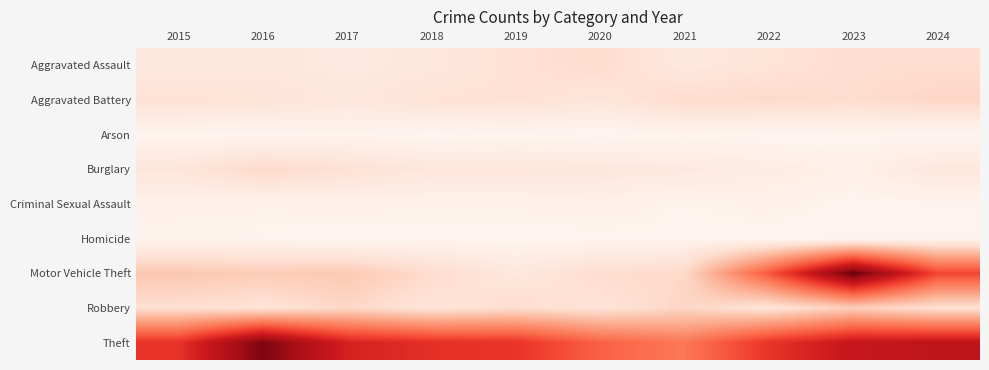

Reading left to right, what are all the values shown in this chart?

Aggravated Assault: 2015=14	2016=15	2017=12	2018=15	2019=21	2020=25	2021=14	2022=19	2023=24	2024=24
Aggravated Battery: 2015=21	2016=19	2017=15	2018=20	2019=21	2020=17	2021=25	2022=26	2023=24	2024=29
Arson: 2015=1	2016=1	2017=2	2018=0	2019=1	2020=0	2021=2	2022=0	2023=1	2024=0
Burglary: 2015=17	2016=27	2017=21	2018=16	2019=16	2020=15	2021=13	2022=10	2023=6	2024=15
Criminal Sexual Assault: 2015=5	2016=4	2017=5	2018=4	2019=4	2020=6	2021=2	2022=5	2023=1	2024=2
Homicide: 2015=2	2016=2	2017=0	2018=1	2019=1	2020=1	2021=2	2022=0	2023=1	2024=2
Motor Vehicle Theft: 2015=38	2016=35	2017=37	2018=25	2019=15	2020=24	2021=27	2022=100	2023=182	2024=109
Robbery: 2015=23	2016=19	2017=28	2018=18	2019=24	2020=19	2021=29	2022=18	2023=34	2024=21
Theft: 2015=119	2016=174	2017=130	2018=121	2019=118	2020=95	2021=83	2022=118	2023=140	2024=143